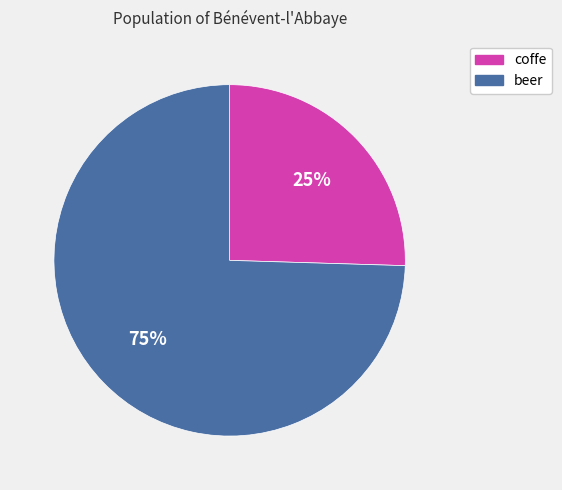

What is the majority slice?

beer